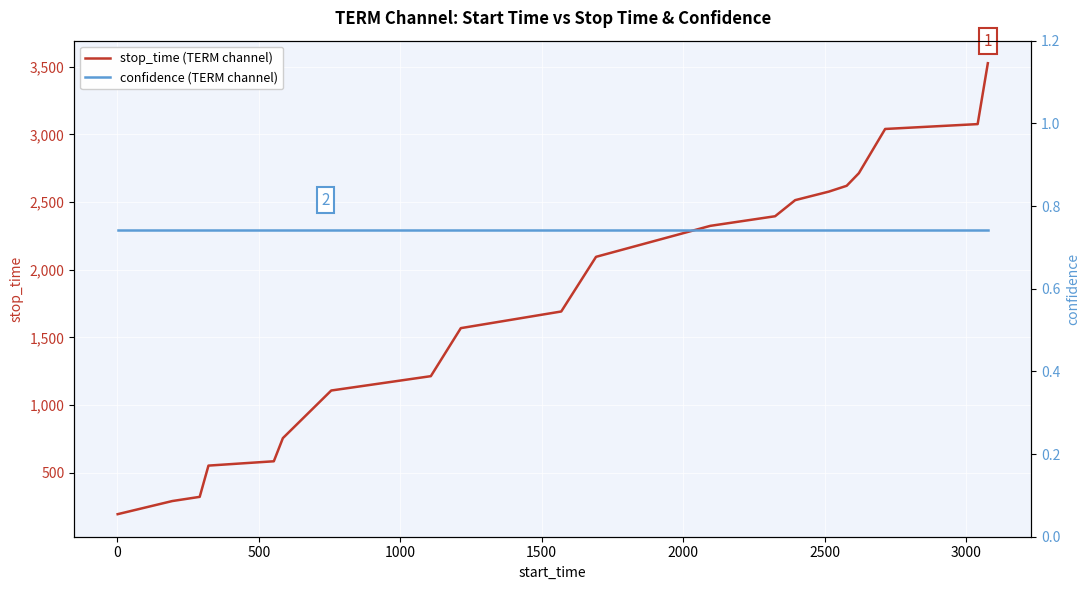

At how many categories does at least one series exceed 2168?

9